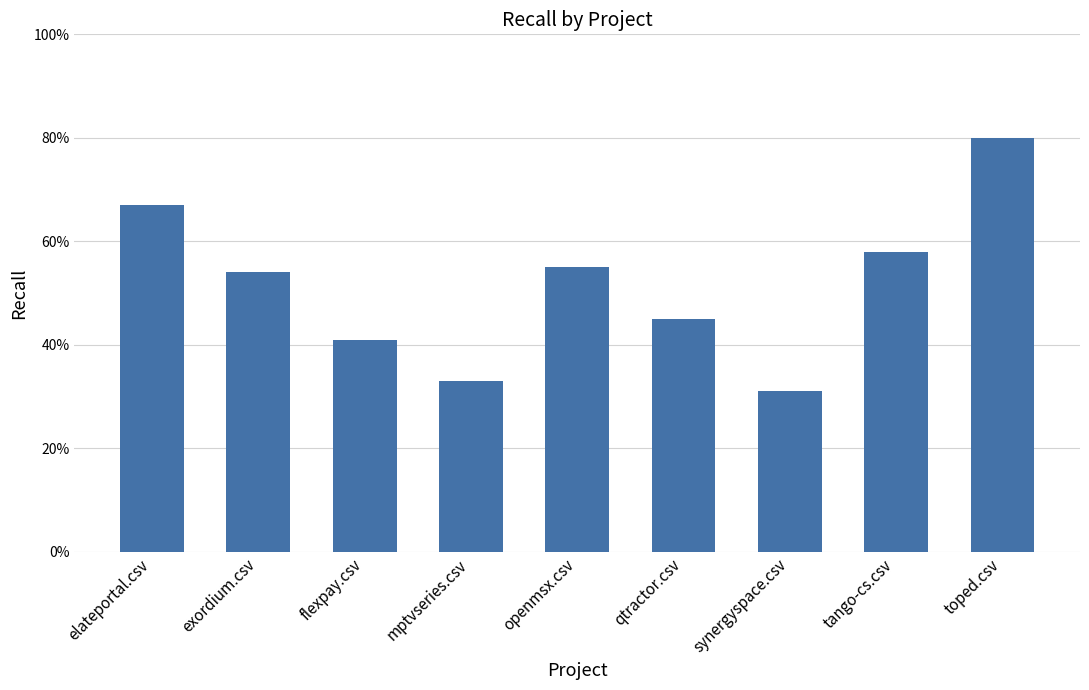

Reading left to right, what are all the values shown in this chart?

0.7	0.5	0.4	0.3	0.6	0.5	0.3	0.6	0.8